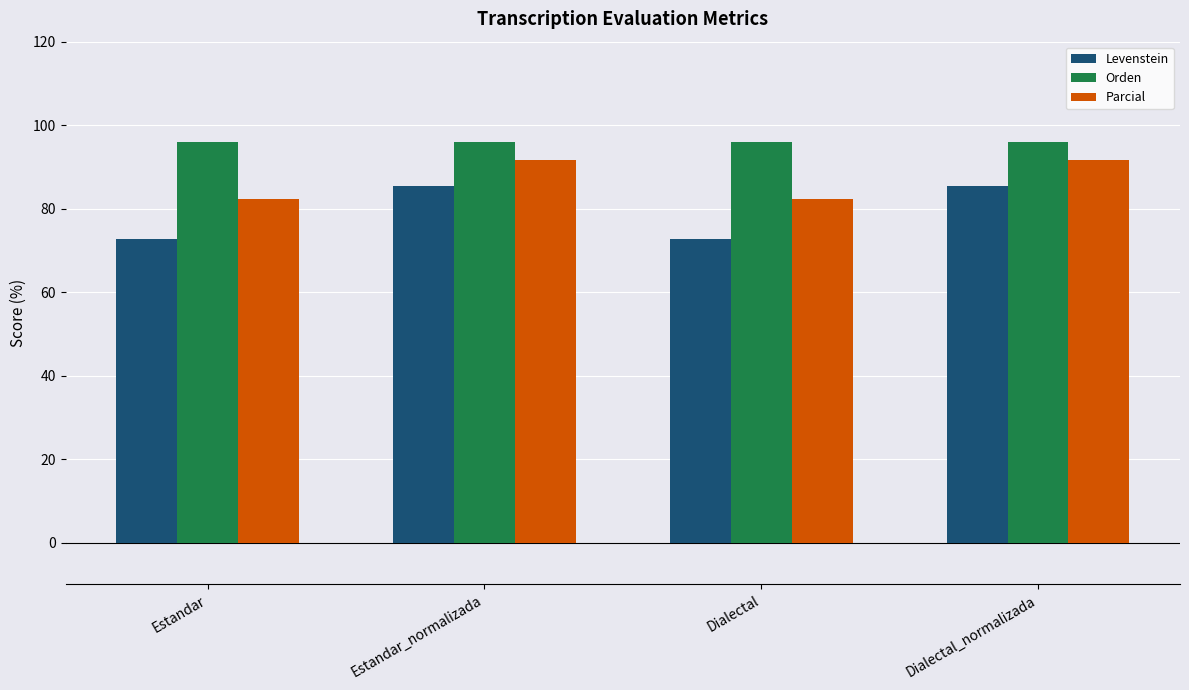

What is the difference between the Parcial values at Dialectal and Estandar_normalizada?

9.4